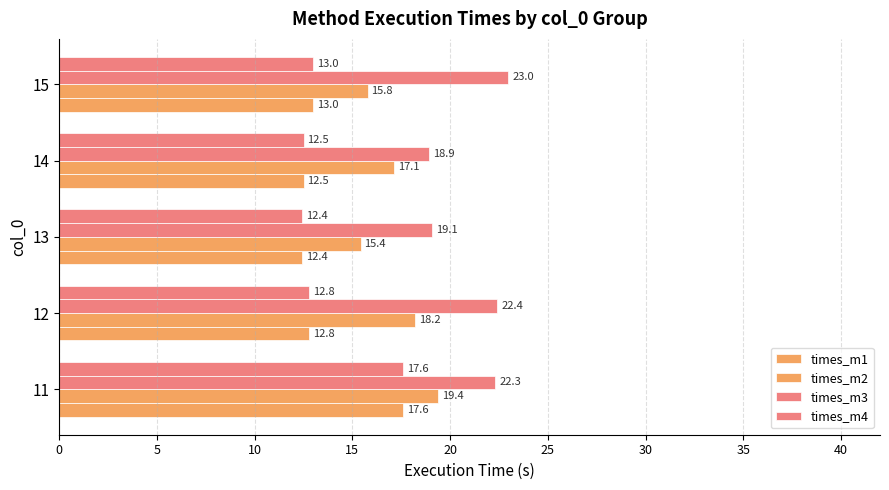

How many distinct data groups are displayed?

4